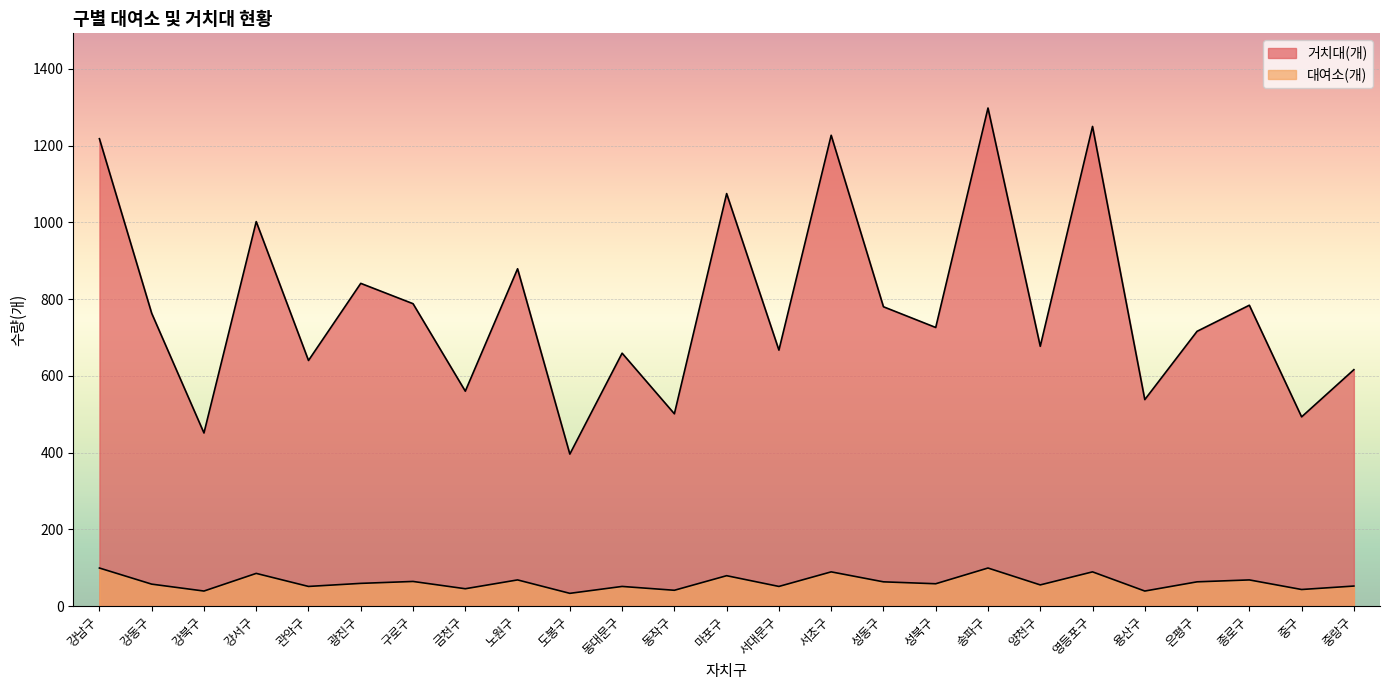

How many data points in 거치대(개) are above 726?

12